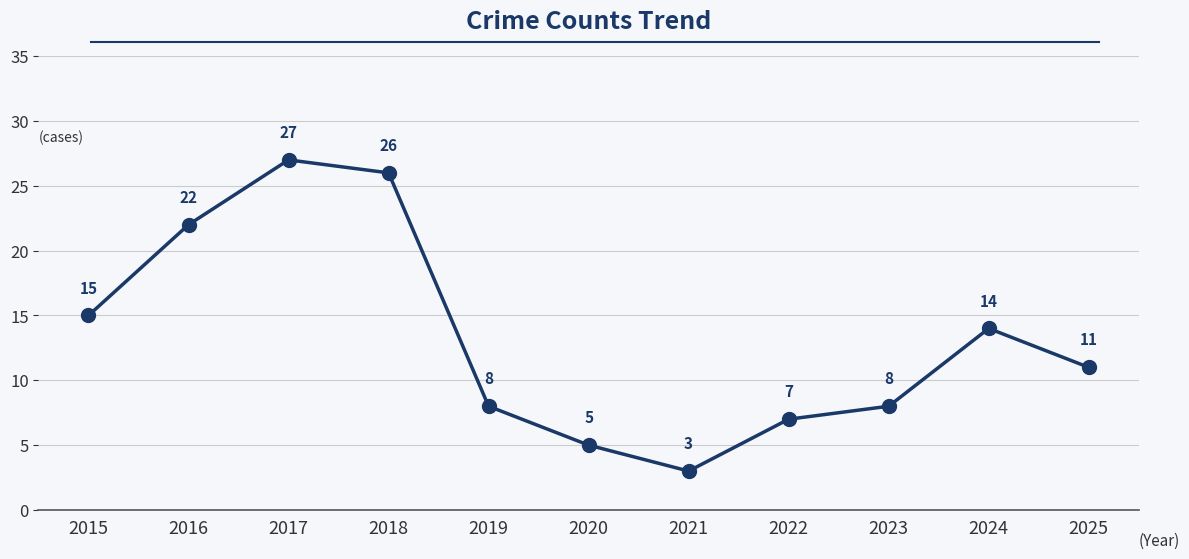

What is the value of the 8th point from the left?

7